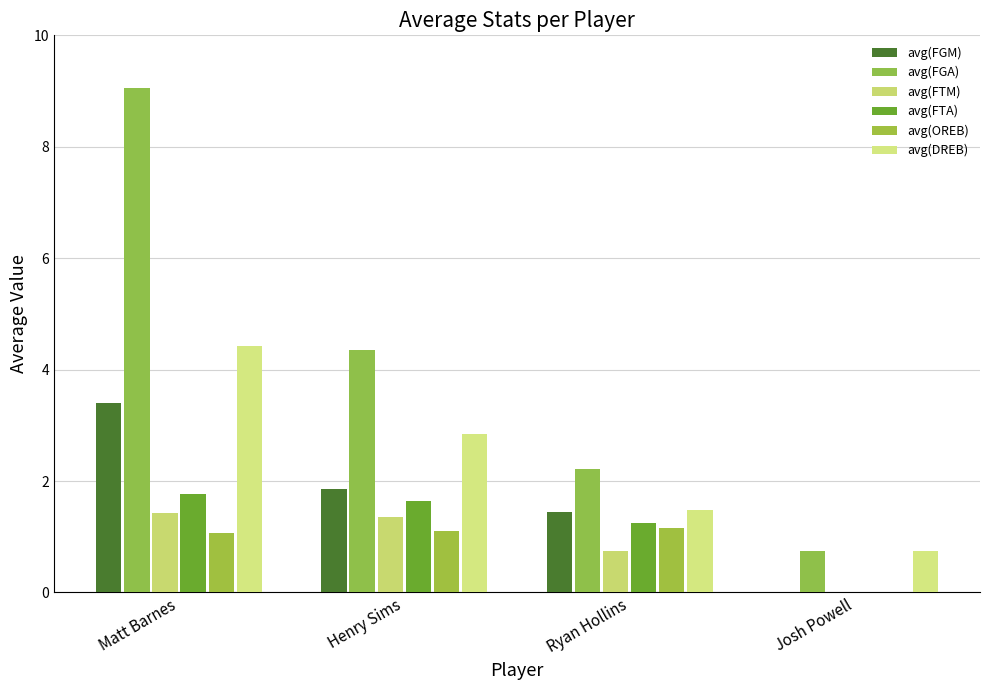

What is the difference between the second highest and minimum values in the avg(FTA) series?

1.6